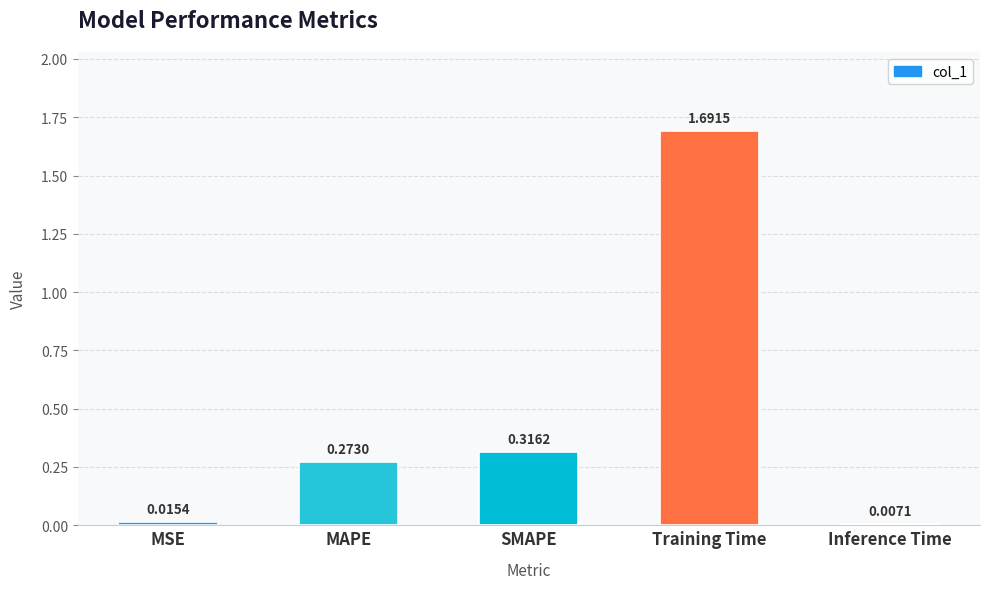

What is the difference between the values at MAPE and Training Time?

1.4